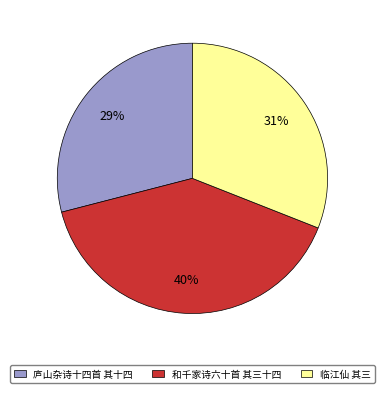

To the nearest percent, what is the difference between the largest and smallest slice percentages?

11%